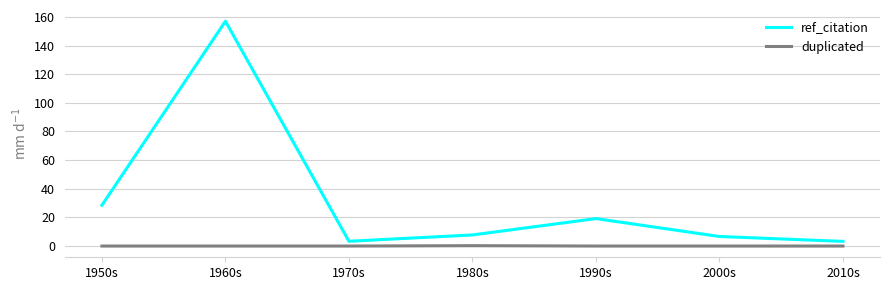

At which category is the sum across all series the highest?

1960s